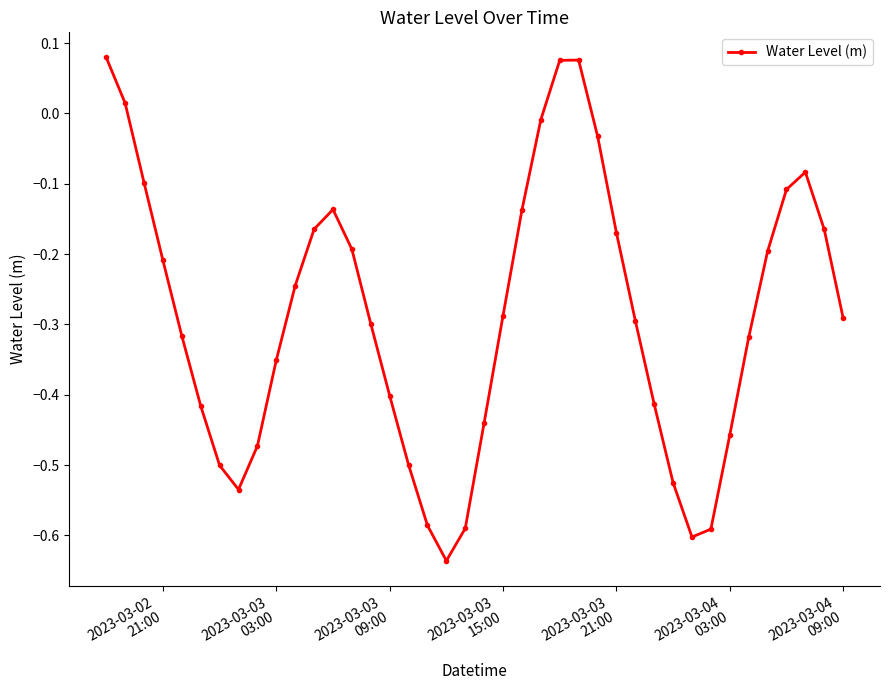

True or false: the data has more than 1 interior local peaks.

True